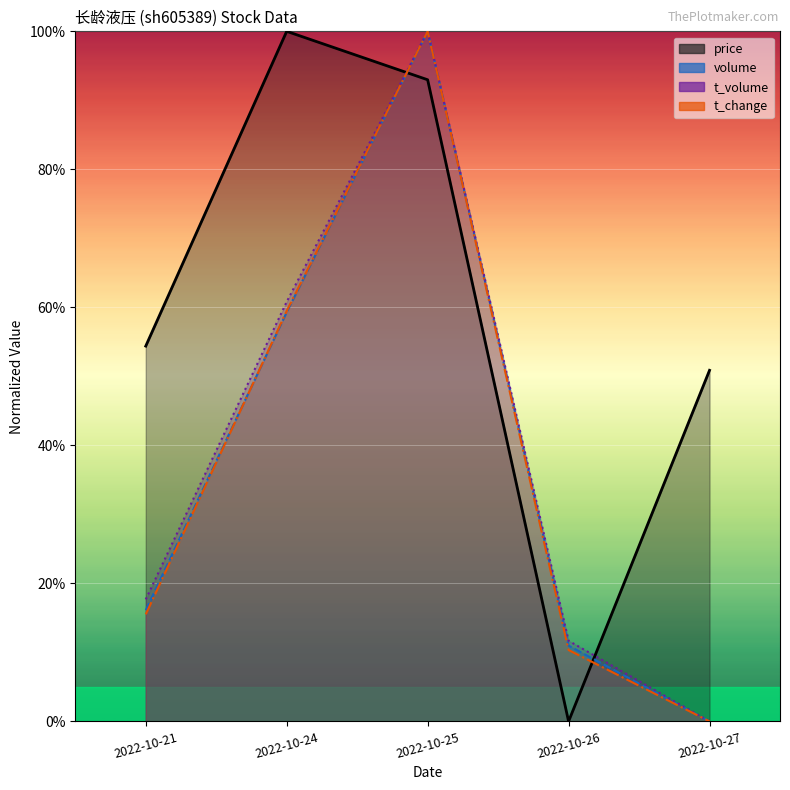

Is the value of t_volume at 2022-10-24 greater than the value of t_change at 2022-10-27?

Yes